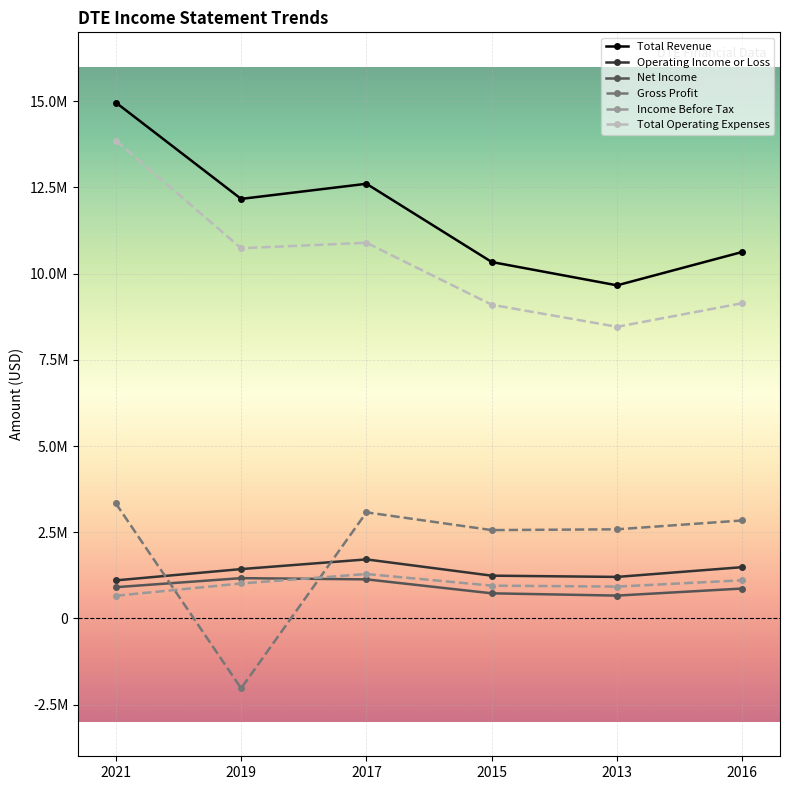

What are all the series names shown in the legend?

Total Revenue, Operating Income or Loss, Net Income, Gross Profit, Income Before Tax, Total Operating Expenses